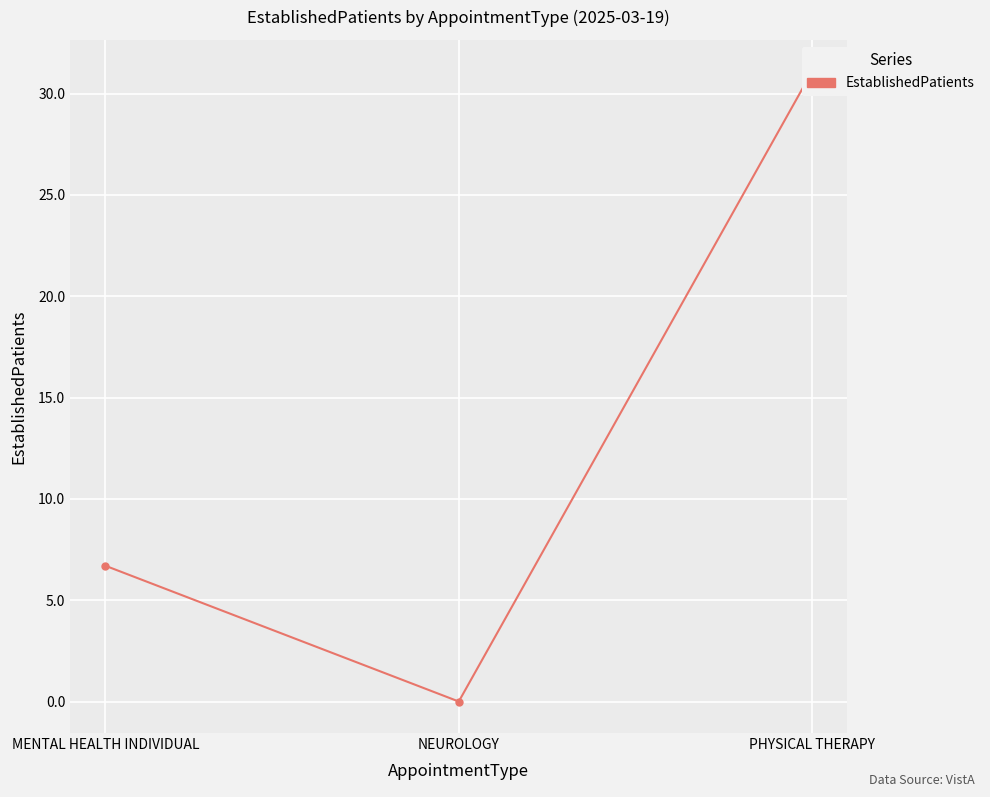

List the labels in order of value, largest first.

PHYSICAL THERAPY, MENTAL HEALTH INDIVIDUAL, NEUROLOGY